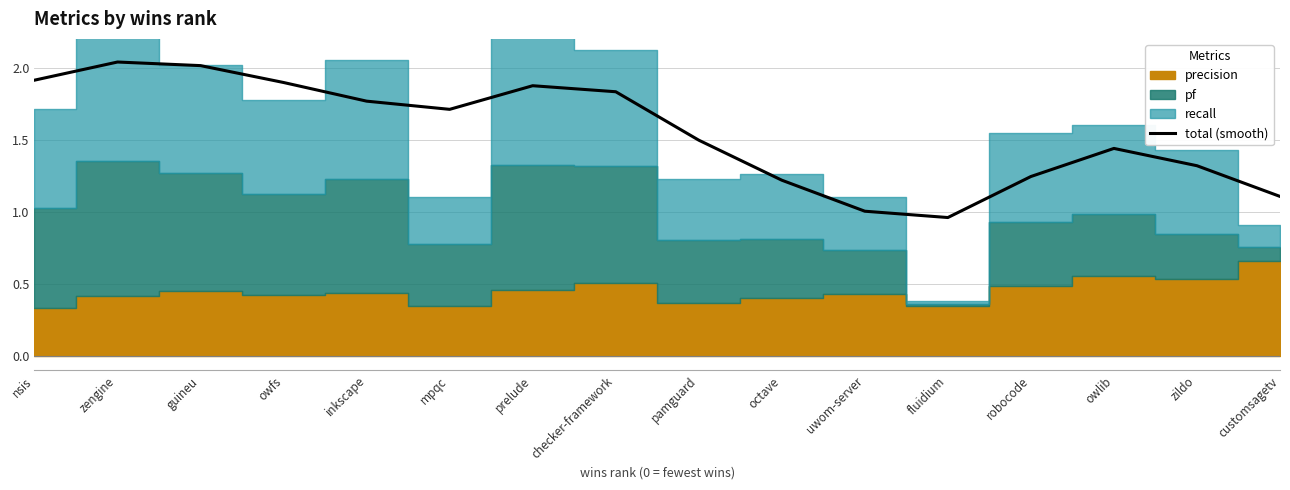

How many lines are shown in the chart?

1